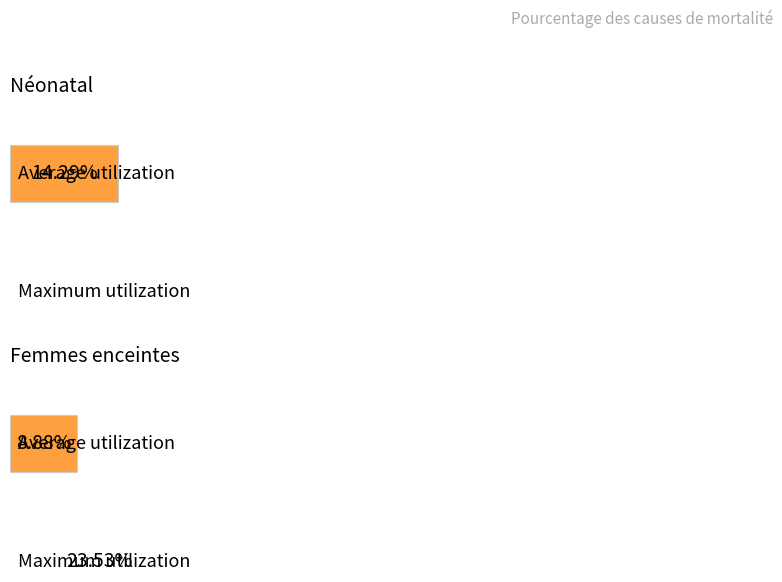

How many distinct data groups are displayed?

2